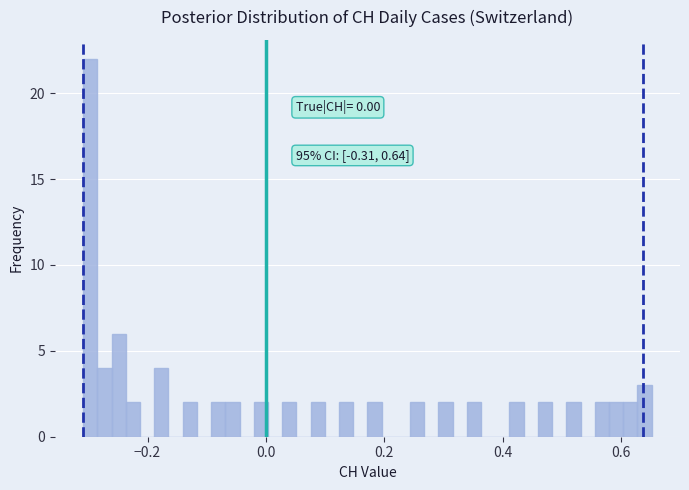

Read against the x-axis, roughly where is the centre of the tallest bar?

-0.30